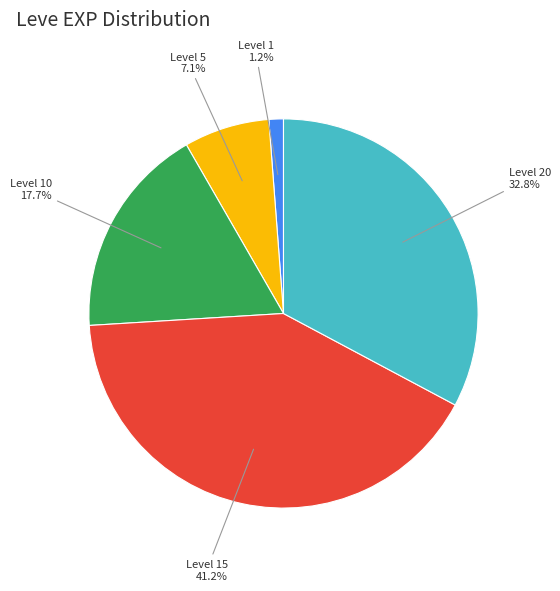

Which category has the smallest portion of the pie?

Level 1